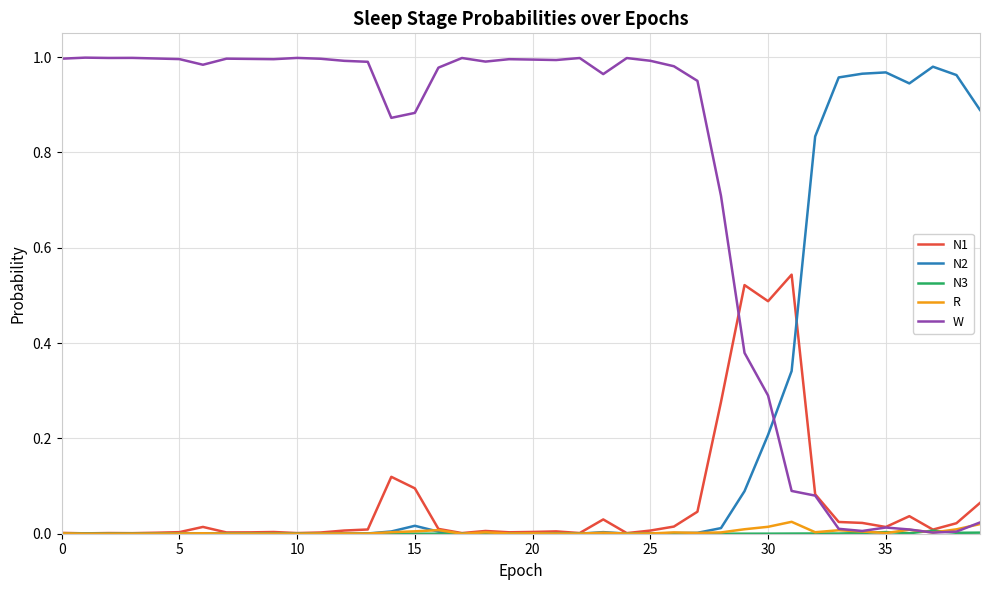

How many intersections are there between N2 and W?

1